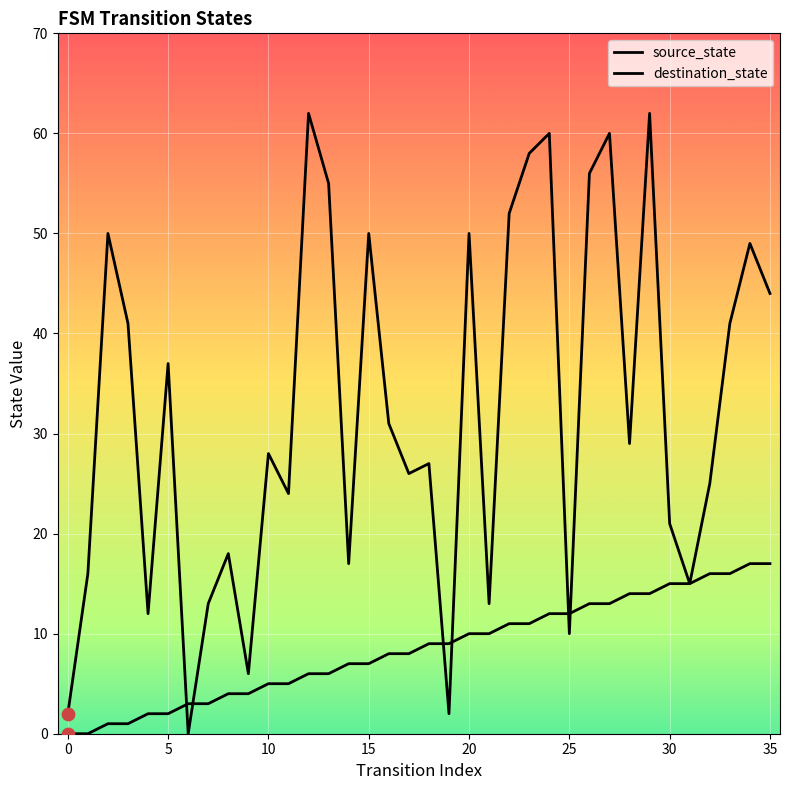

Which series contains the highest Y value?

destination_state